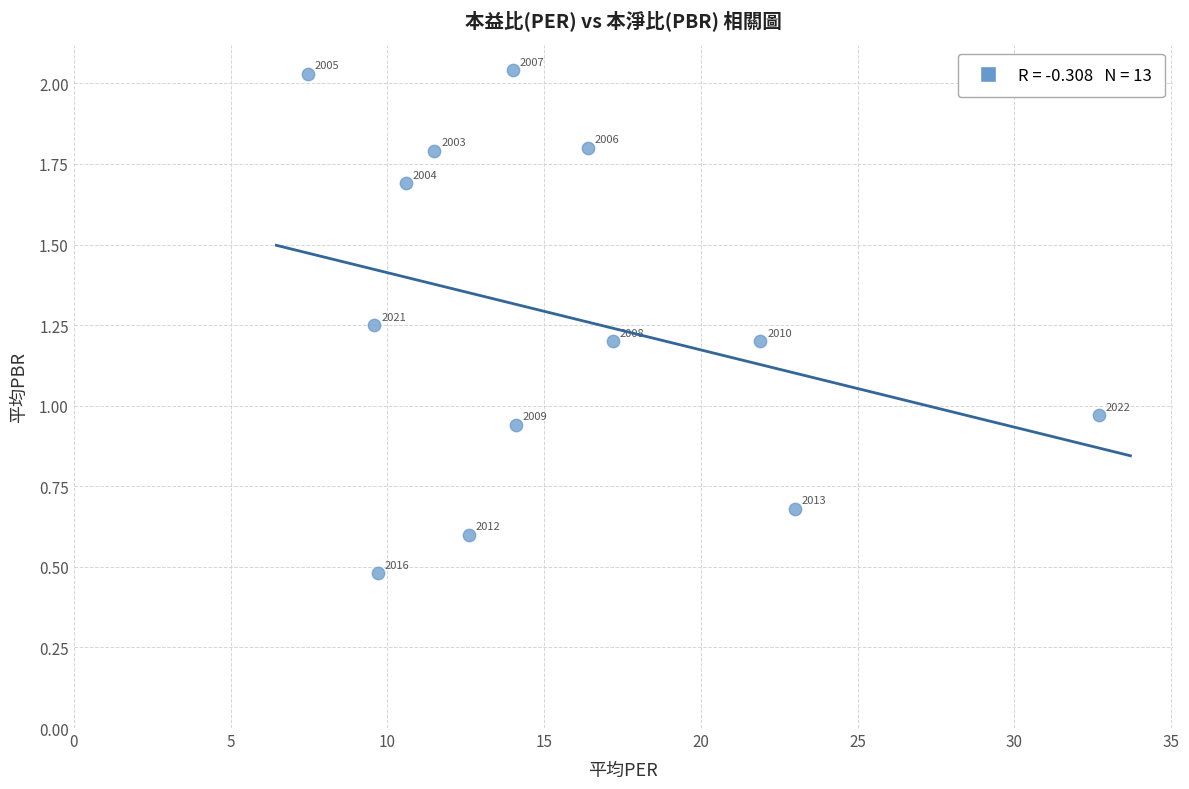

What is the range of Y values (max minus min)?

1.6